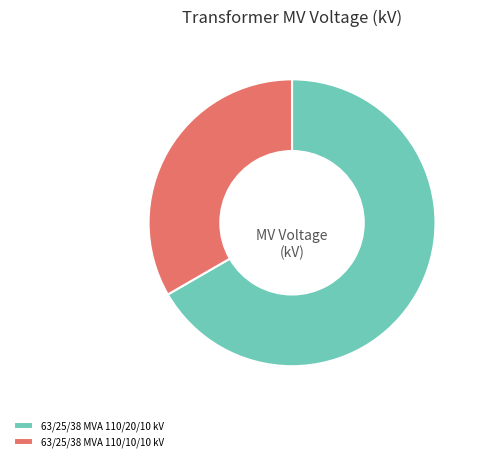

What is the ratio of the value at 63/25/38 MVA 110/20/10 kV to the value at 63/25/38 MVA 110/10/10 kV?

2.0